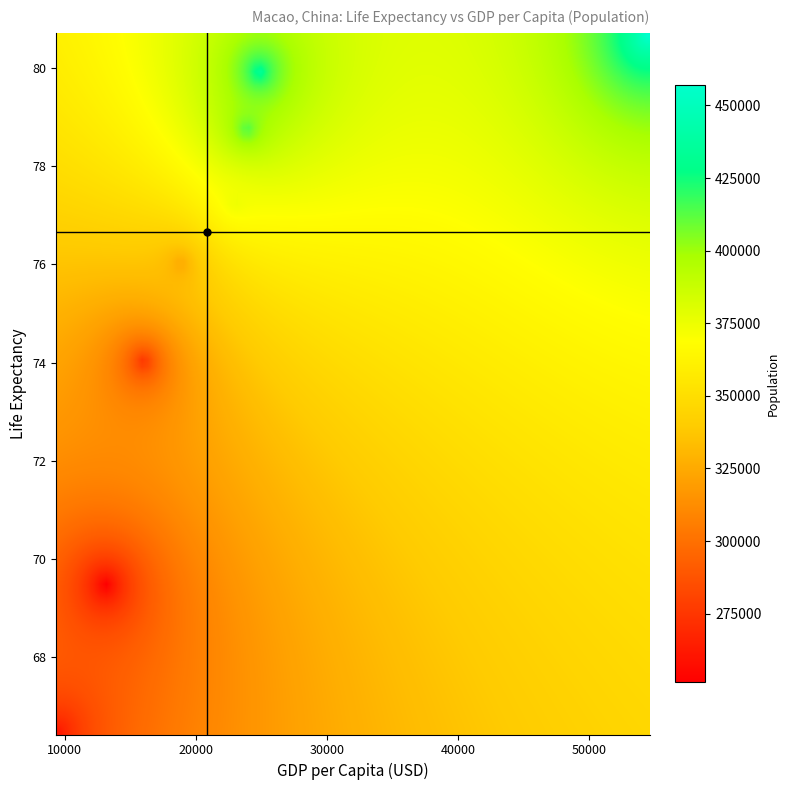

Reading left to right, extract all data points from this chart.

1972: 66.4	9344.2	261202.0
1977: 69.4	12941.2	249116.0
1982: 74.0	15856.6	270811.0
1987: 76.0	18701.8	322983.0
1992: 77.3	22917.2	375382.0
1997: 78.8	23790.5	417129.0
2002: 80.0	24755.5	437794.0
2007: 80.7	54589.8	456989.0